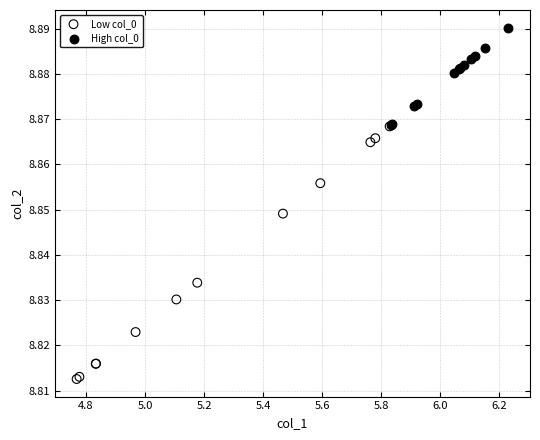

Which series contains the lowest Y value?

Low col_0